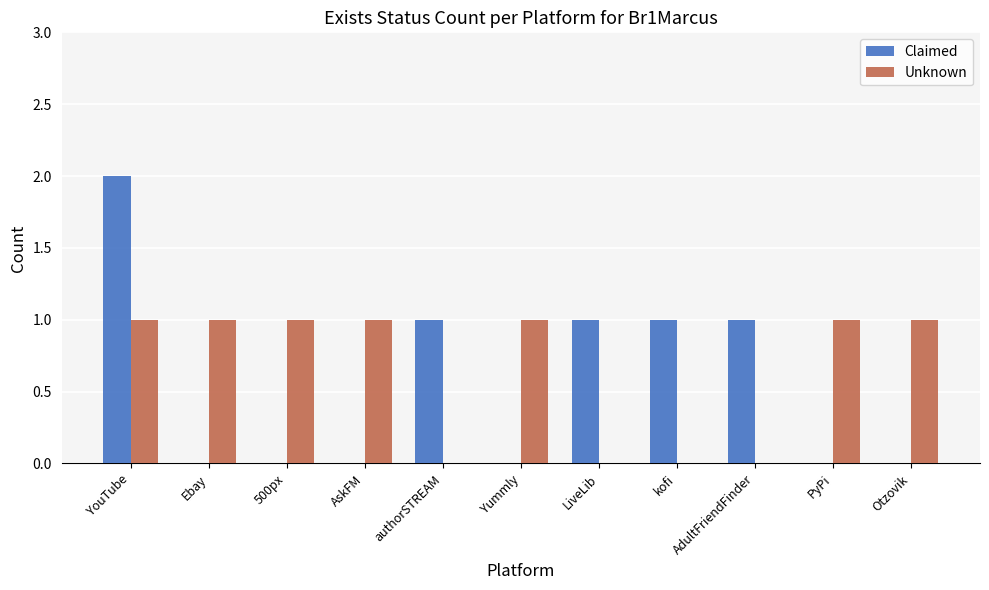

What is the sum of all Unknown values?

7